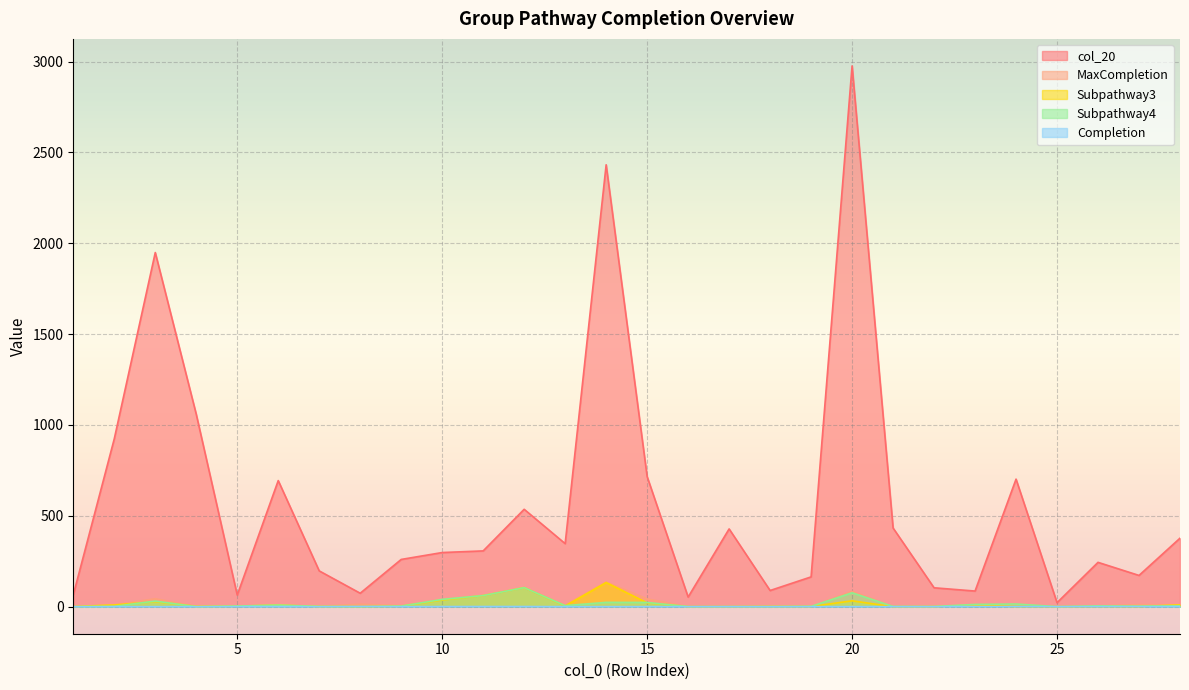

What is the sum of the Subpathway4 values at 19 and 7?

2.8